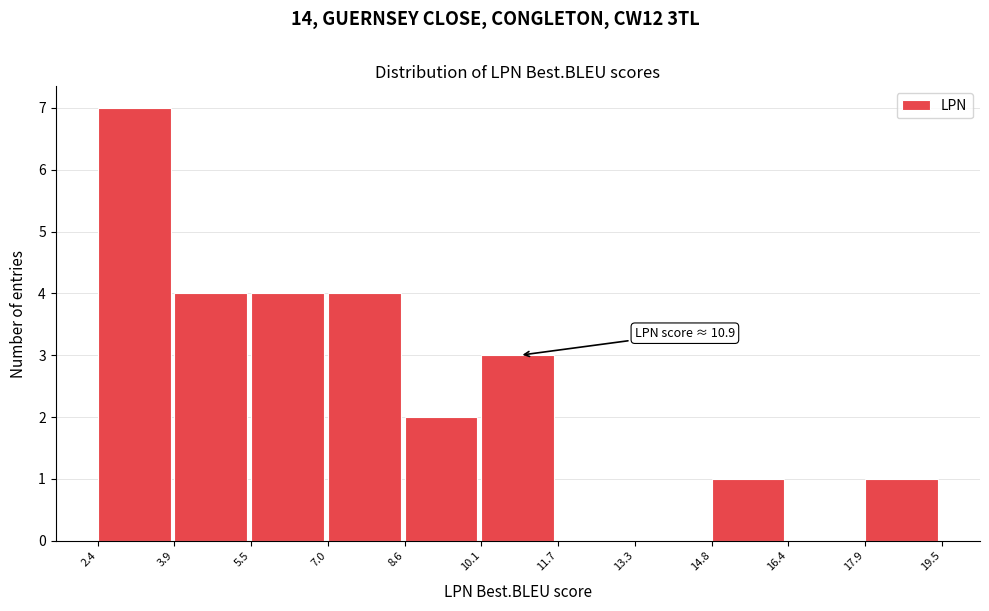

Which range on the x-axis has the tallest bar?

2.4 to 3.9